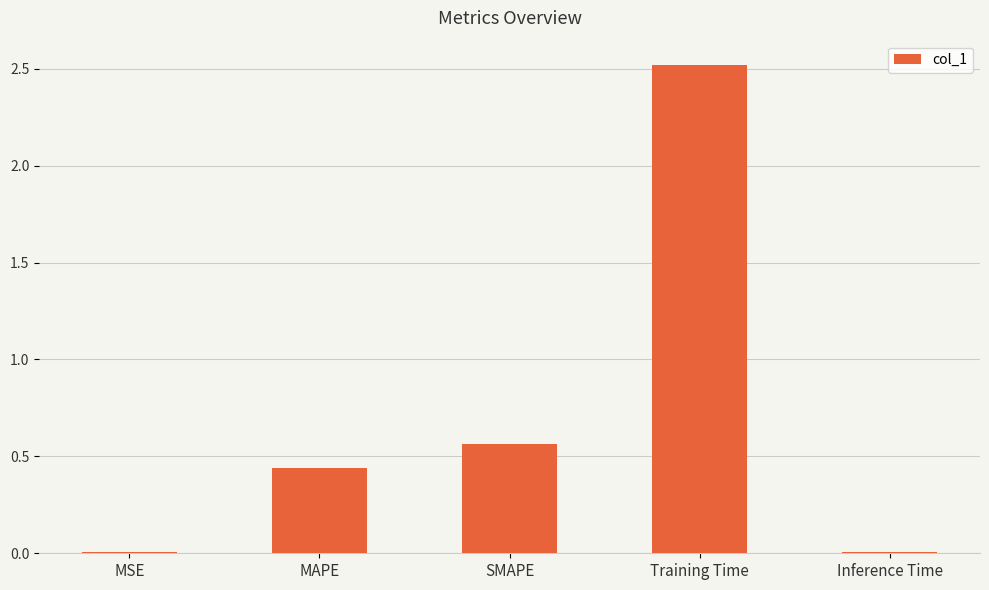

Where is the data nearest to the value 1?

SMAPE